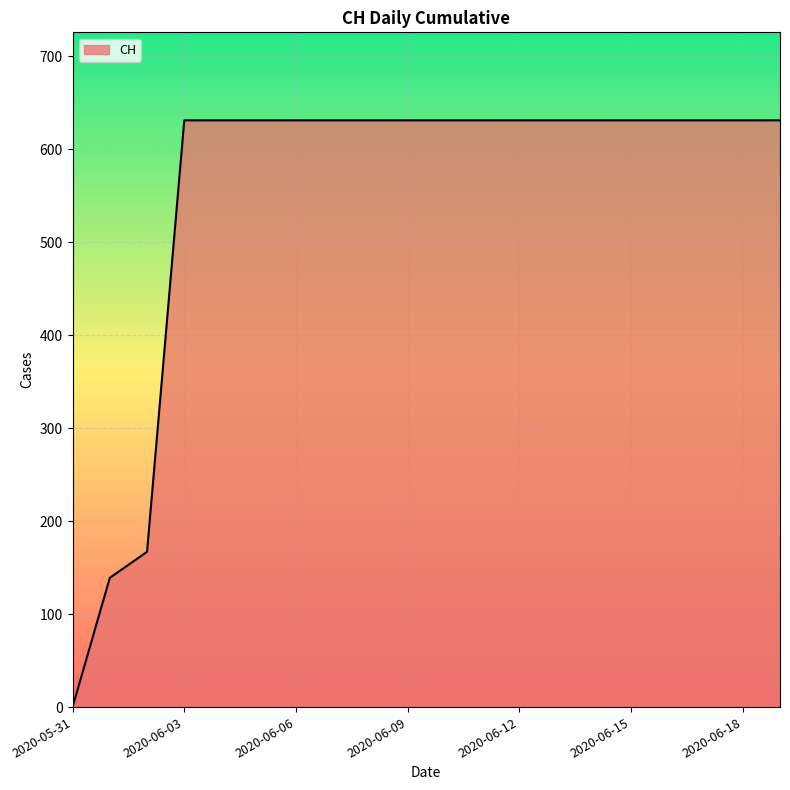

How many lines are shown in the chart?

1